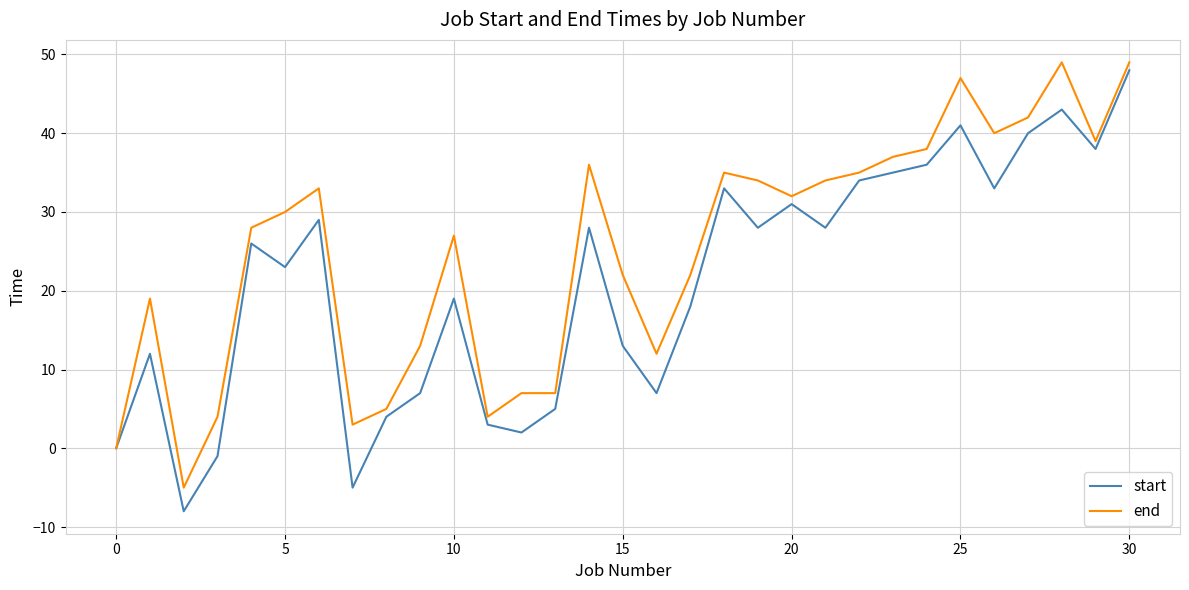

What is the minimum value for start?

-8